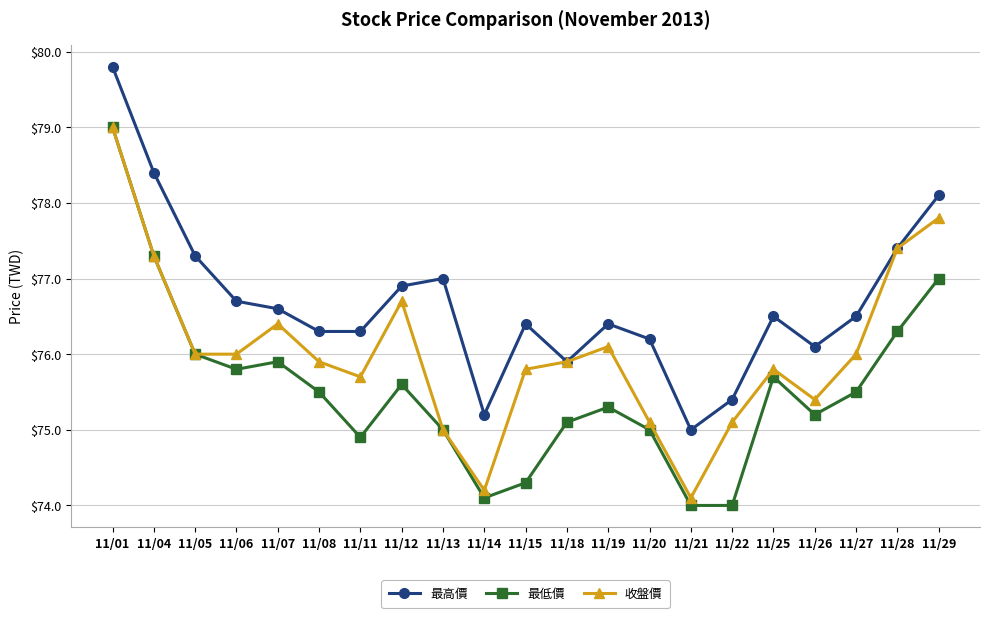

What is the value of the 最低價 point at the 4th from the left?

75.8